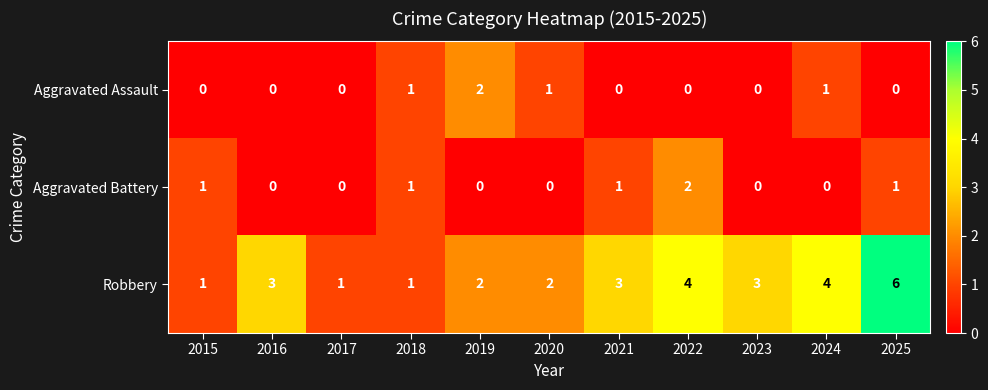

What is the sum of all Robbery values?

30